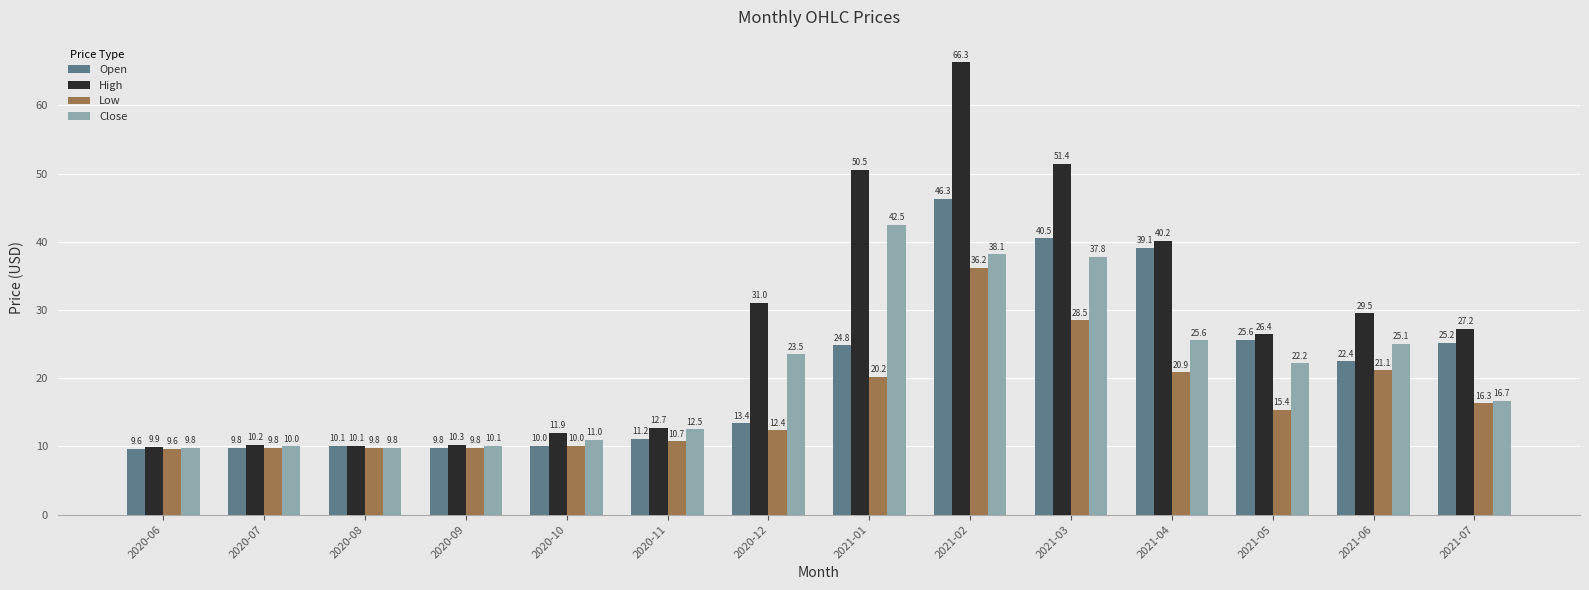

What is the spread (max minus min) of values at 2021-04?

19.3